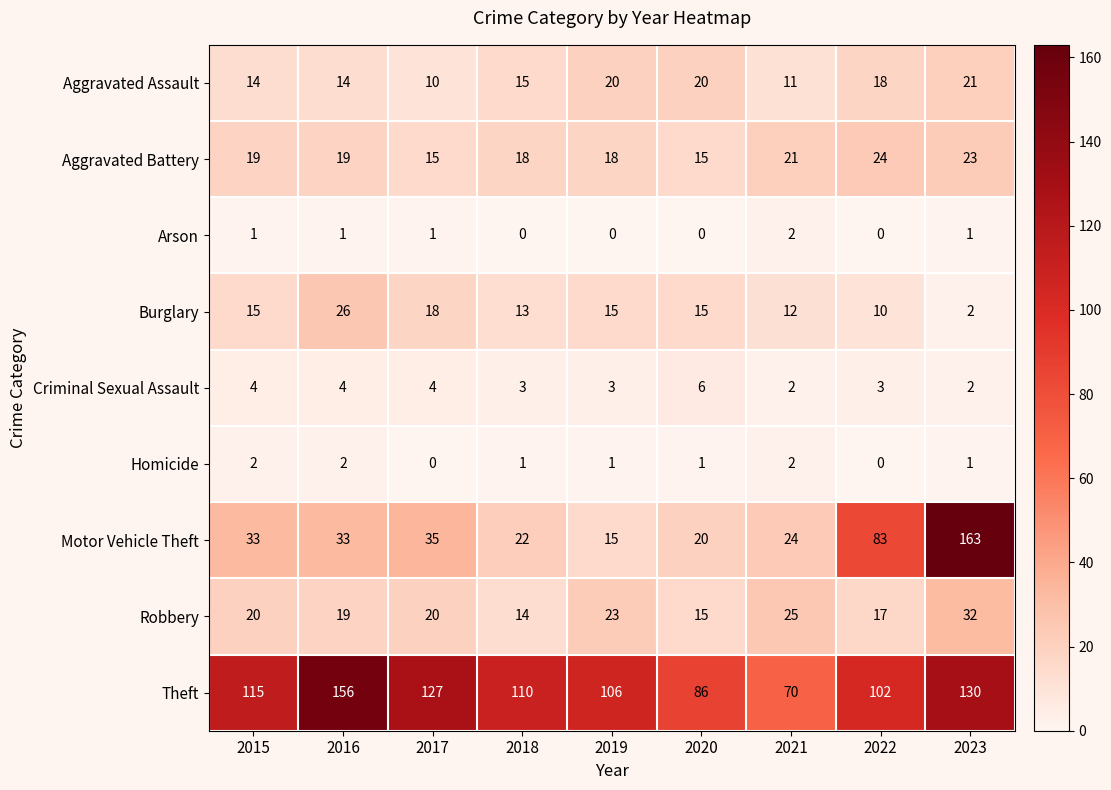

Which series has the largest total across all categories?

Theft